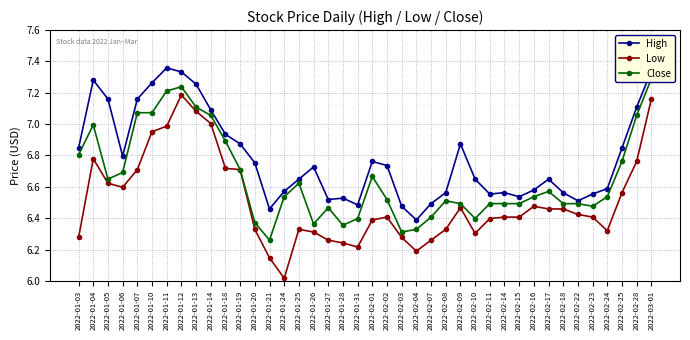

What is the minimum value shown in the chart?

6.0